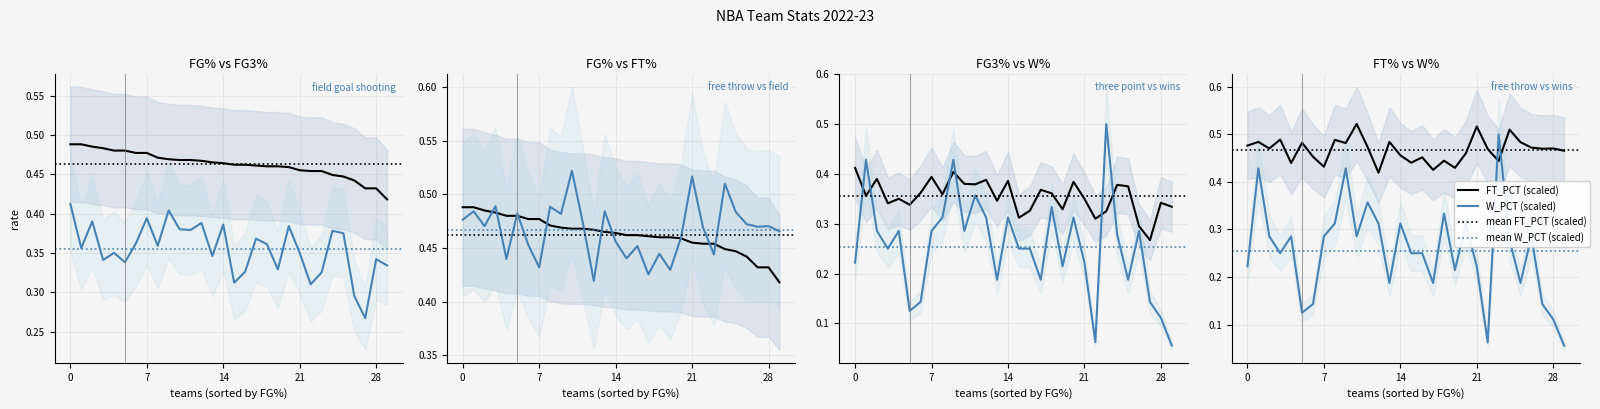

True or false: FT_PCT has more than 2 interior local peaks.

True